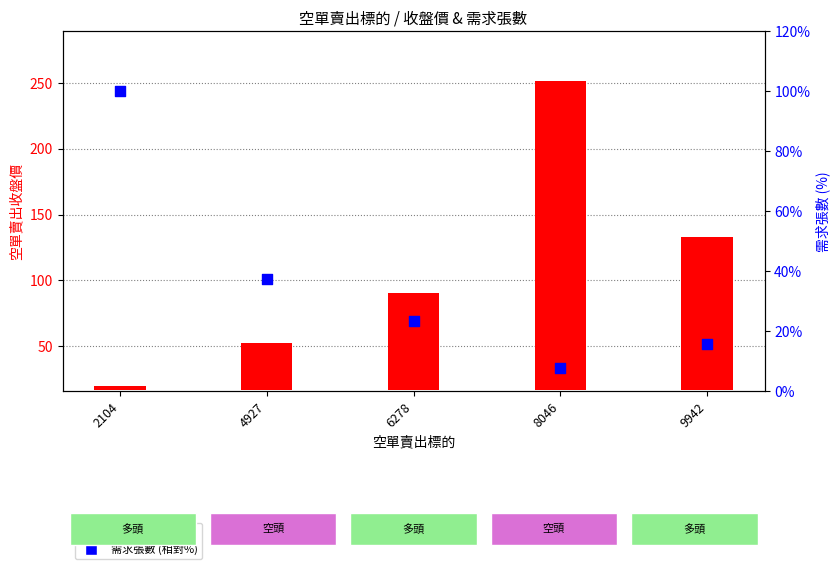

Is the value of 空單賣出收盤價 at 2104 greater than the value of 需求張數 (相對%) at 2104?

No